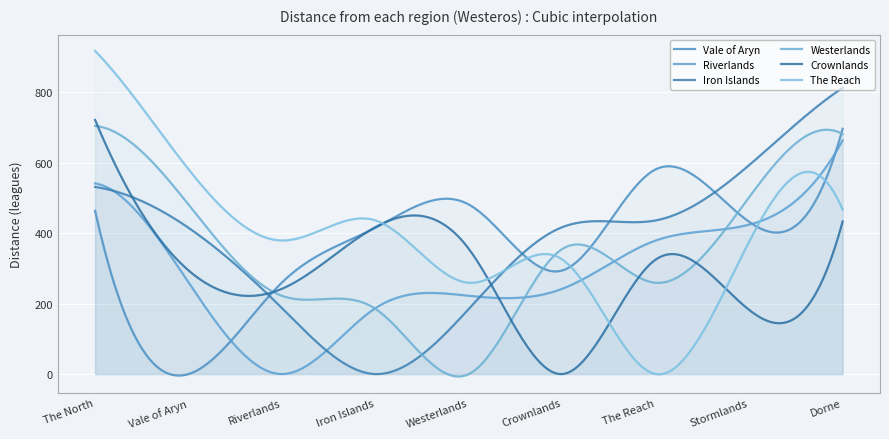

True or false: Vale of Aryn has a value of 432 at Stormlands.

True